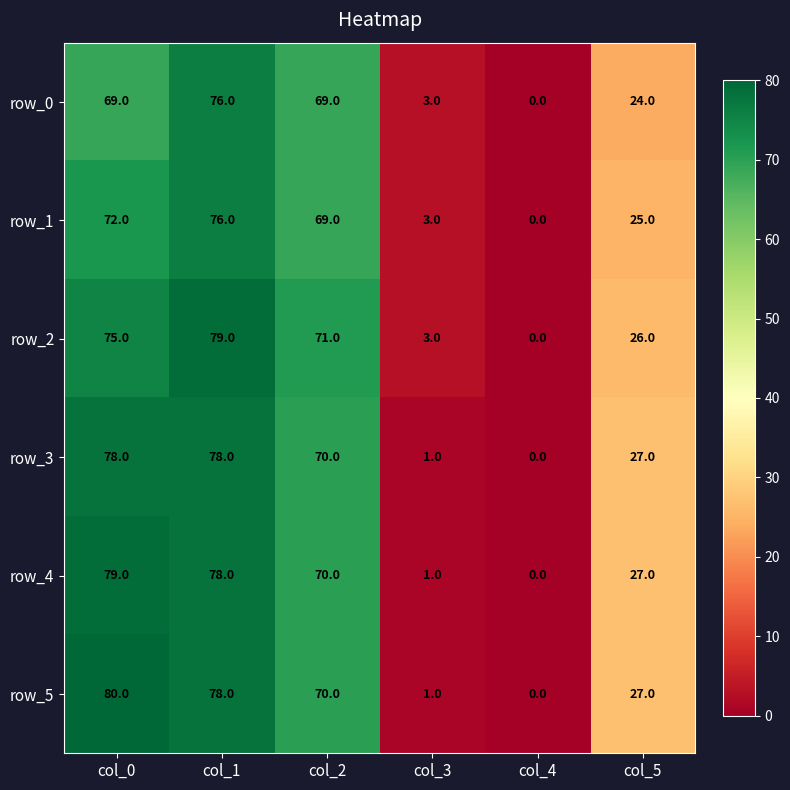

Which series changed the most between col_2 and col_4?

row_2